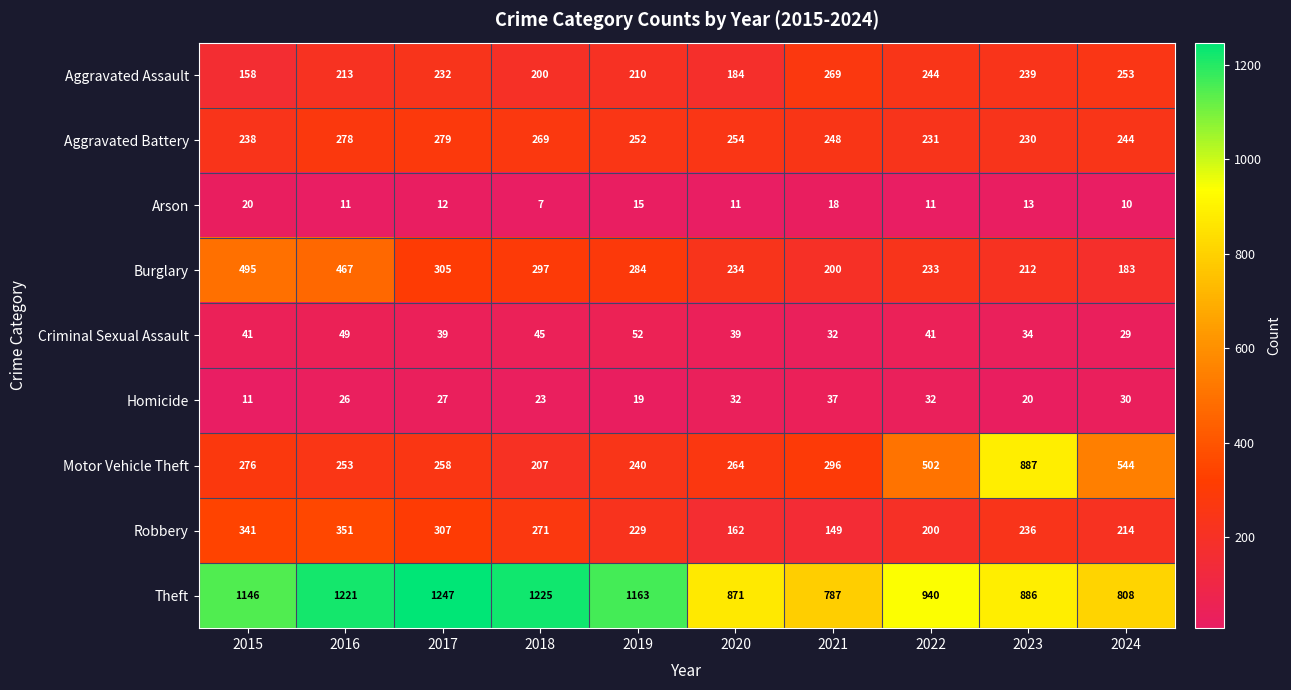

Read the Theft value at 2019.

1163